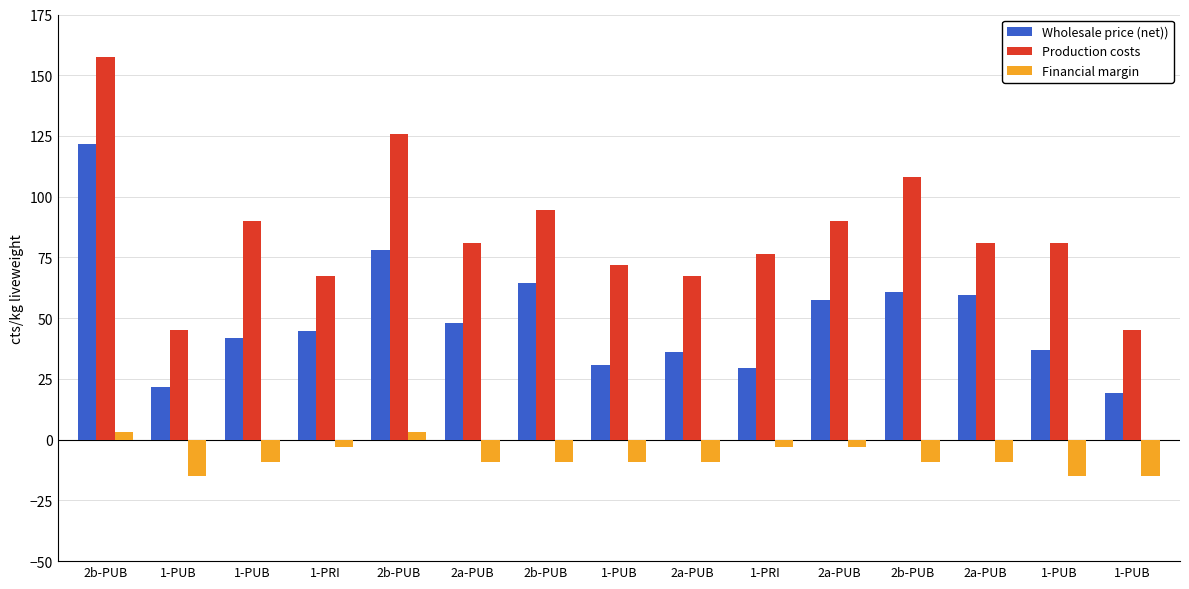

Count the number of categories in the chart.

15